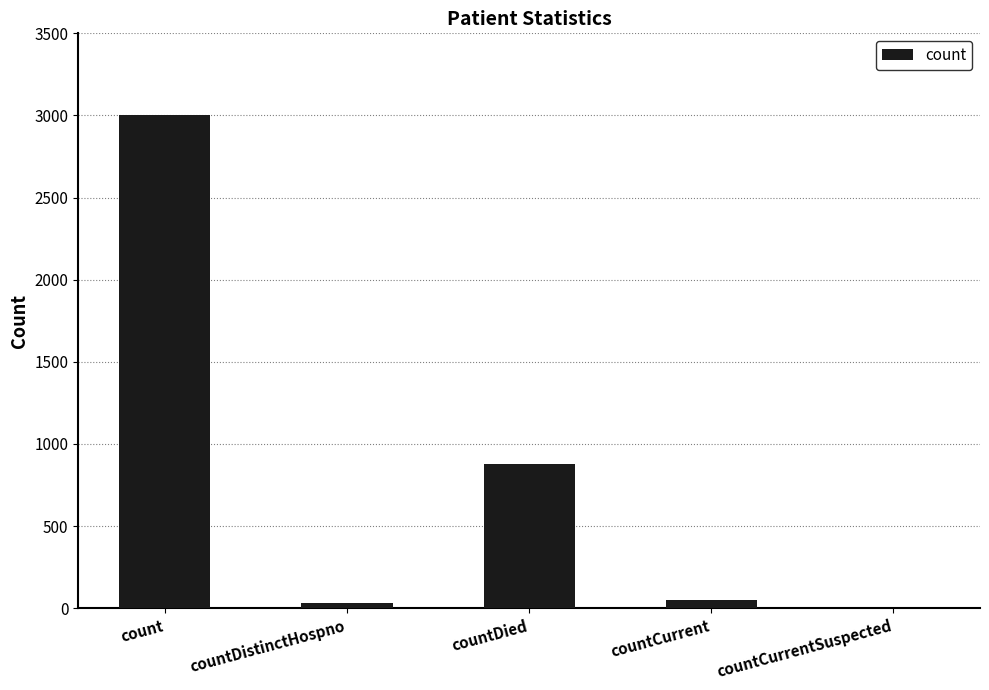

The value at count is 4118. True or false?

False